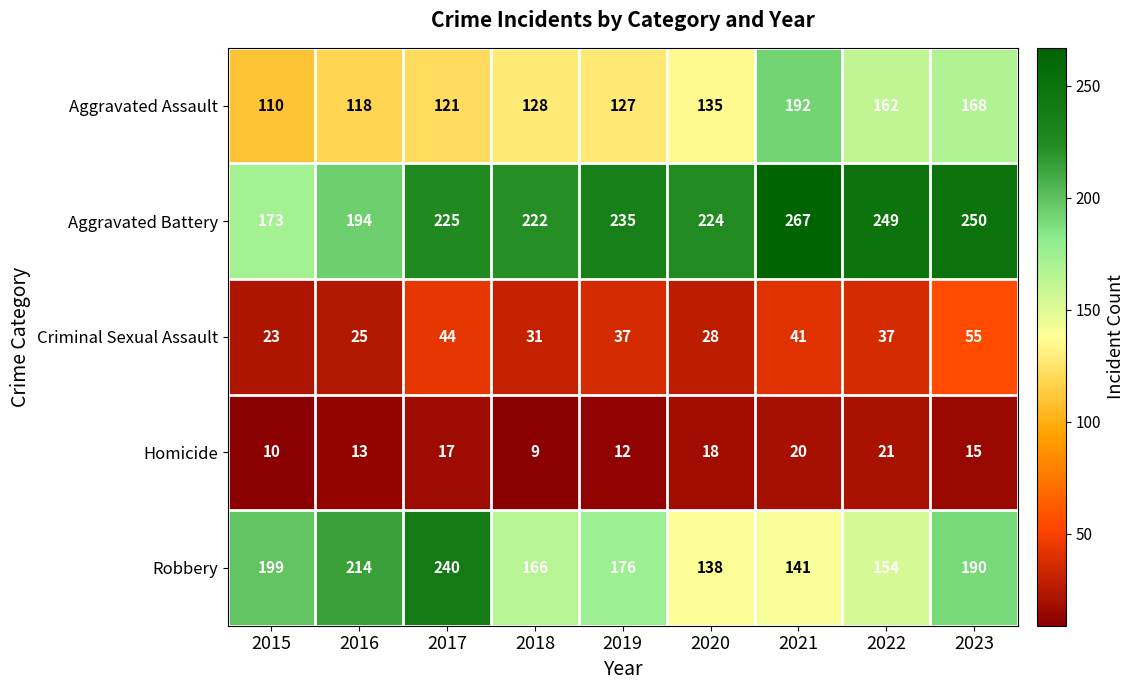

Rank the series at 2022 from highest to lowest value.

Aggravated Battery, Aggravated Assault, Robbery, Criminal Sexual Assault, Homicide